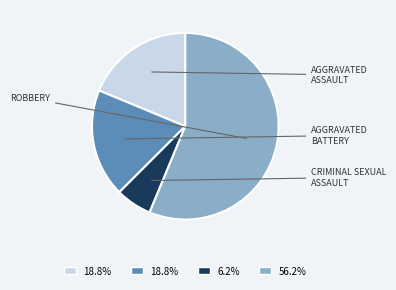

Does any single category account for the majority?

Yes